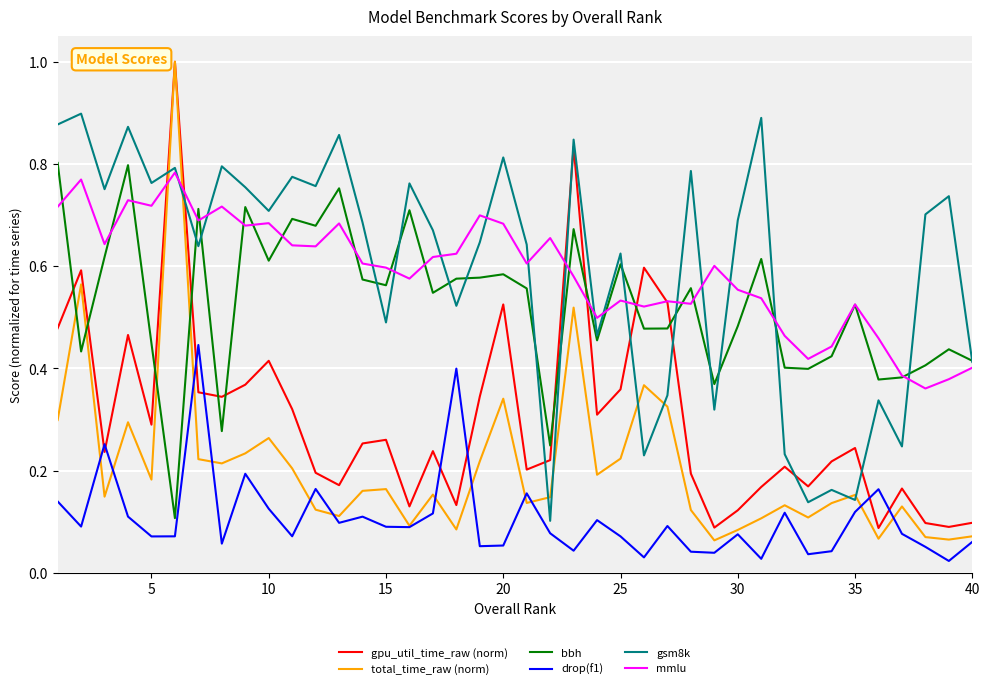

After their last crossing, which series has the higher values: gpu_util_time_raw (norm) or drop(f1)?

gpu_util_time_raw (norm)